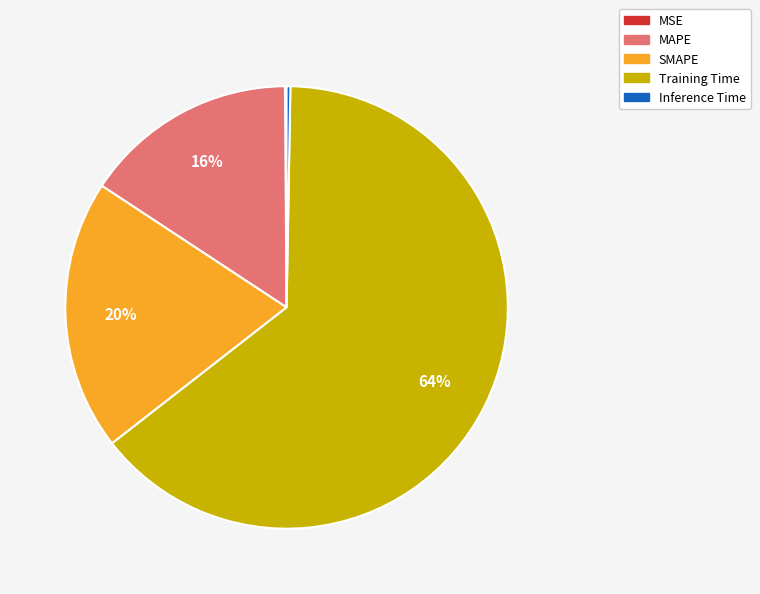

Which has a higher value, MAPE or SMAPE?

SMAPE